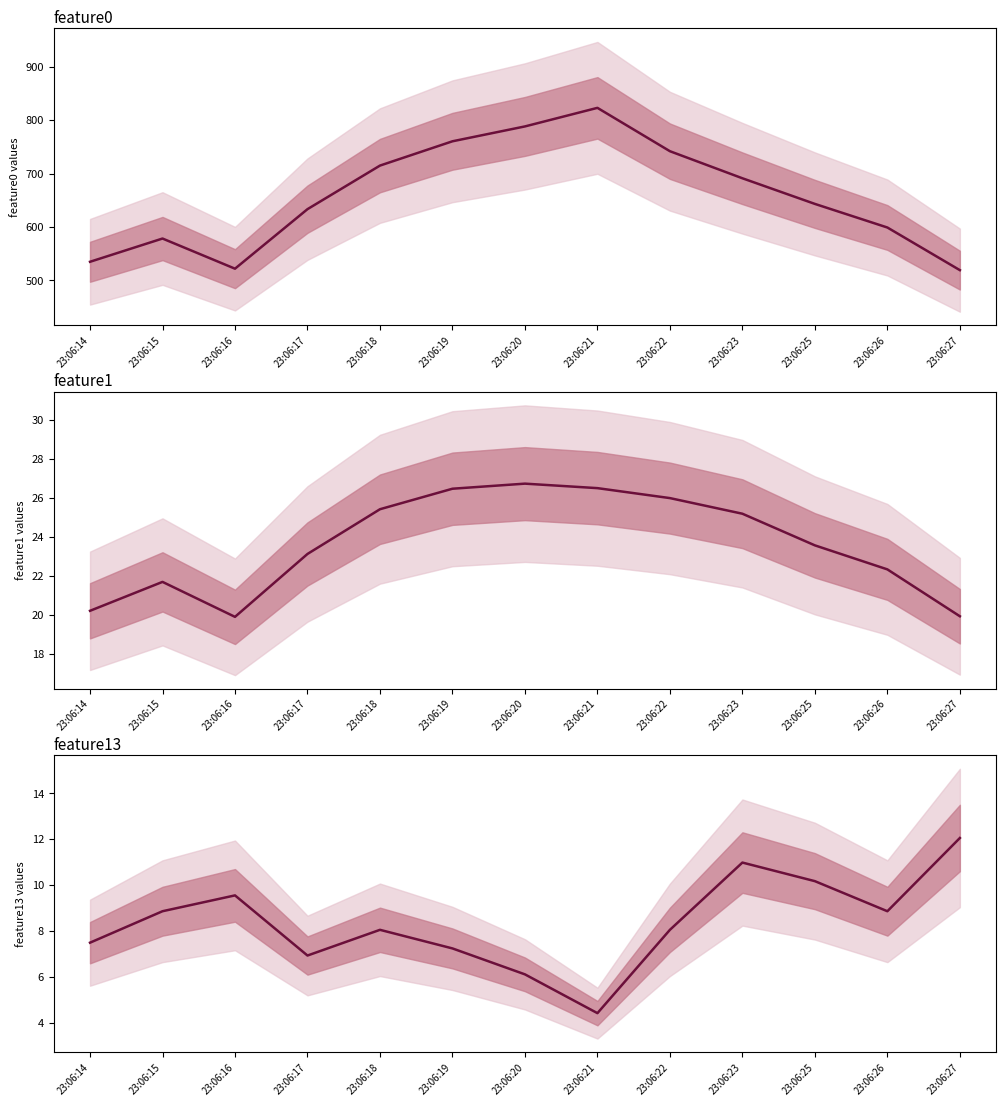

In feature0, how many points are lower than both neighbors (excluding endpoints)?

1